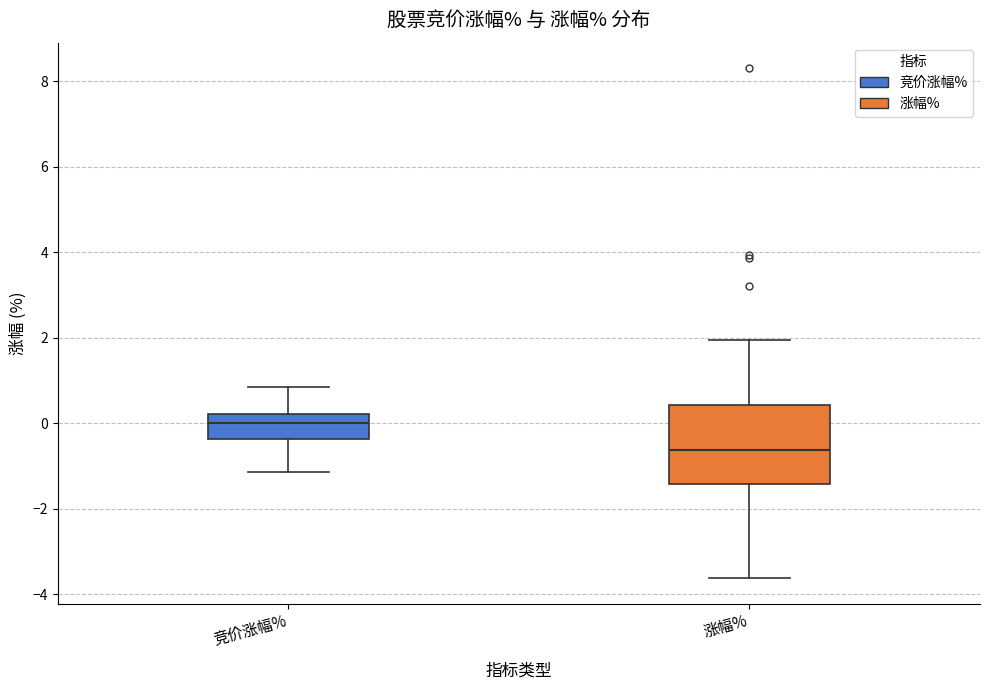

Which box's median line is the lowest?

涨幅%